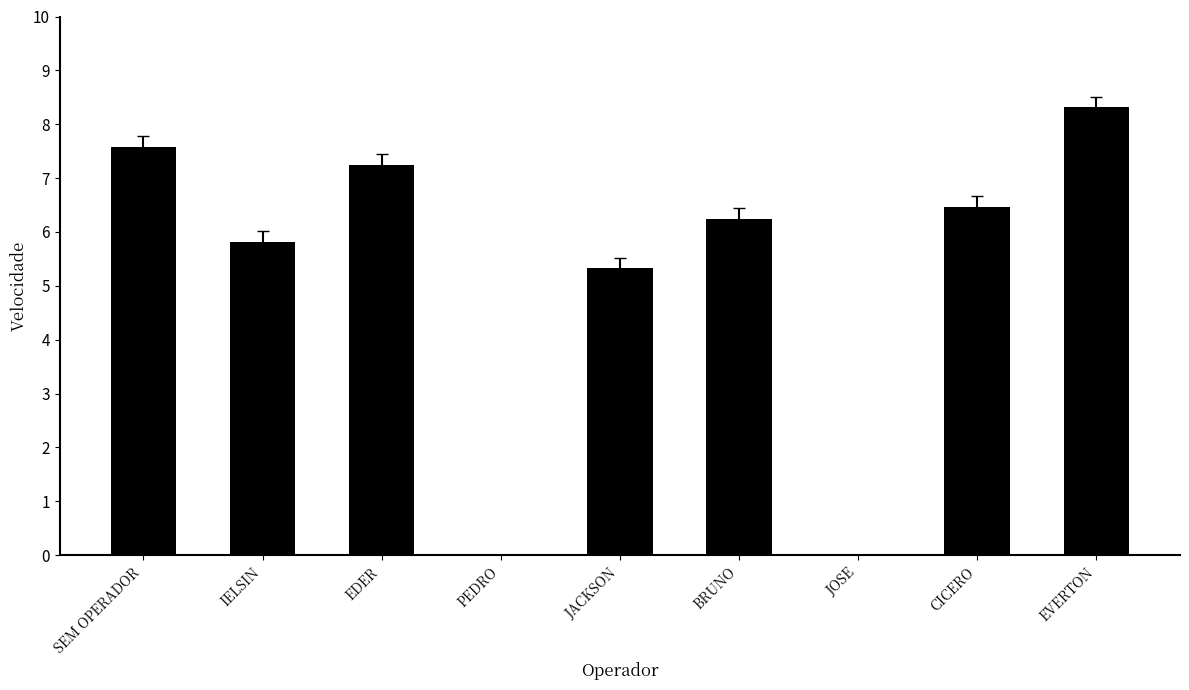

What is the greatest value displayed?

8.3